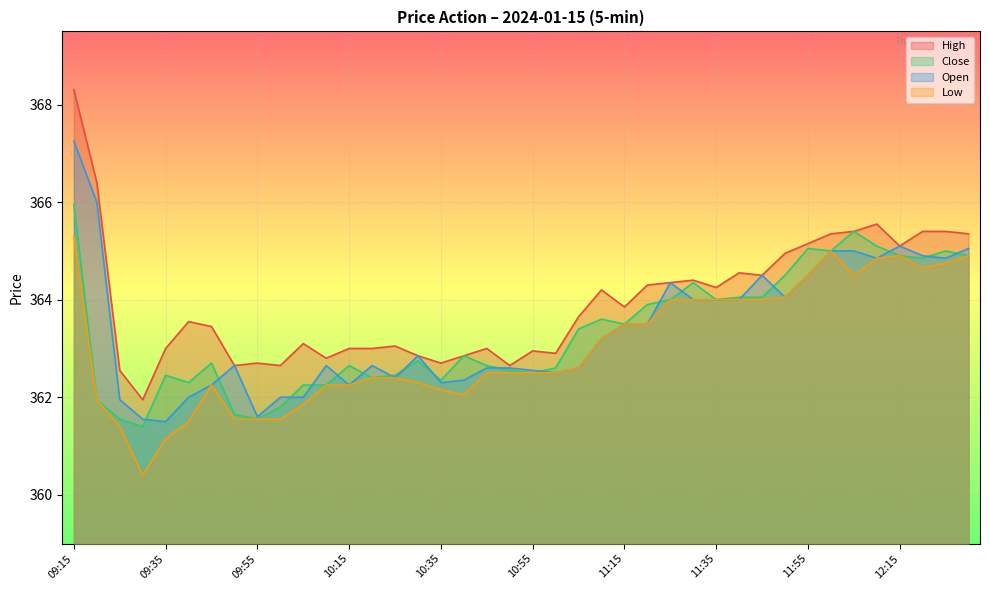

Which has a higher value, 11:55 or 11:40?

11:55